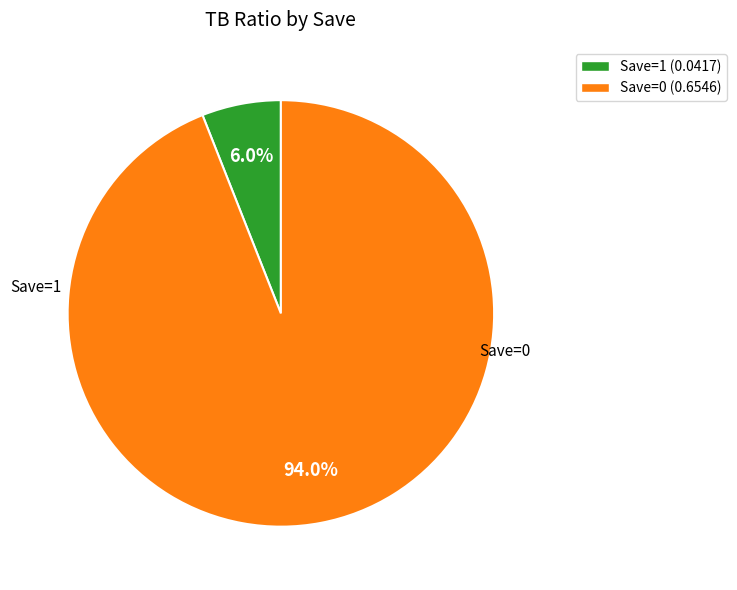

How many segments does this pie chart have?

2